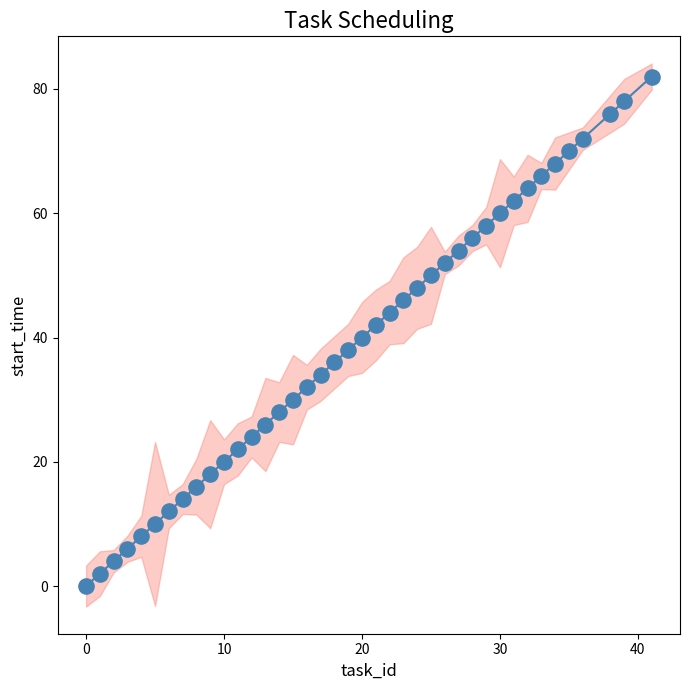

What is the range of X values (max minus min)?

41